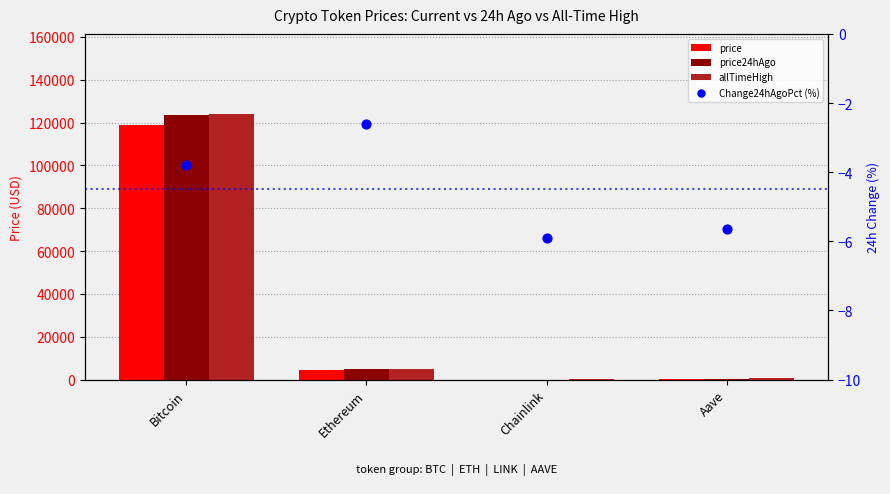

At which category is the sum across all series the highest?

Bitcoin